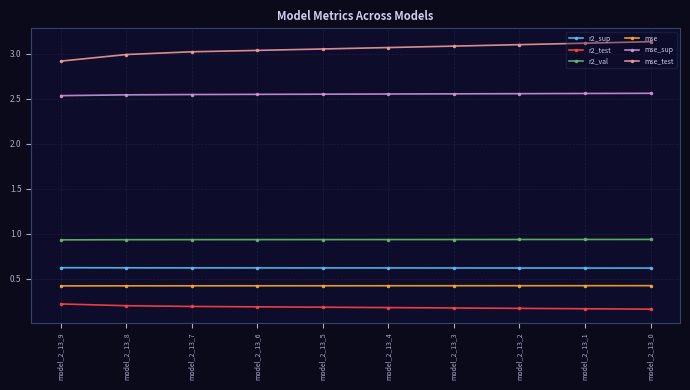

What are all the series names shown in the legend?

r2_sup, r2_test, r2_val, mse, mse_sup, mse_test